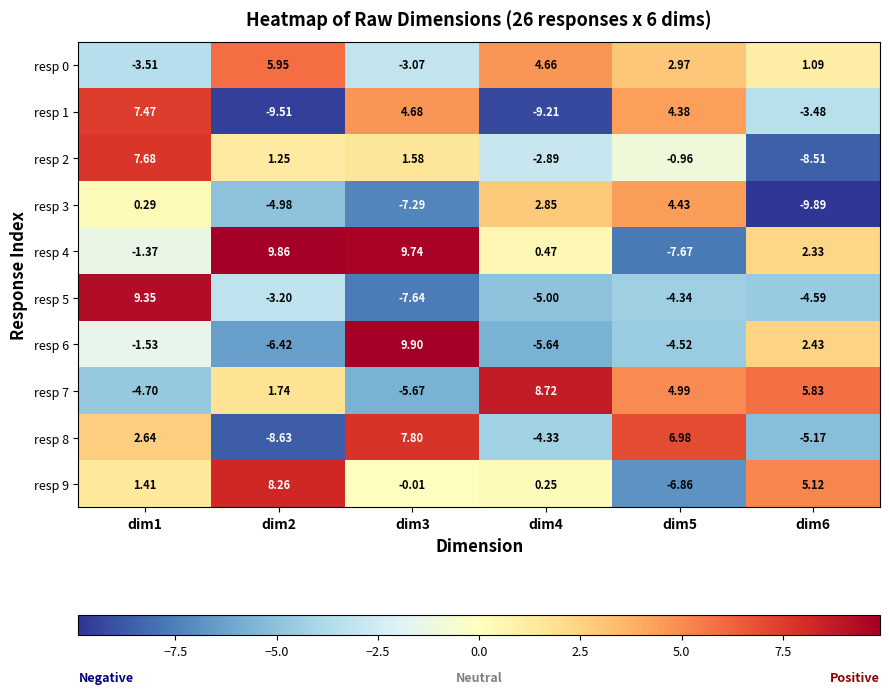

Is the value of resp 6 at dim4 greater than the value of resp 7 at dim3?

Yes